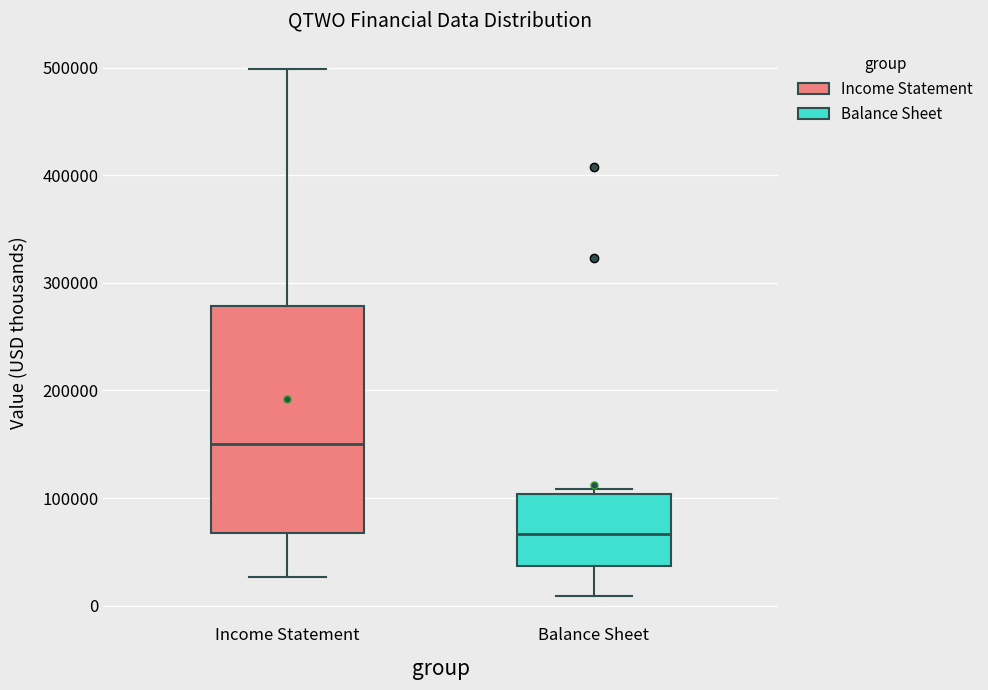

Where does the median line of the box for Balance Sheet sit on the y-axis? The values are not printed on the chart, so give them approximately, as read against the axis.

70000